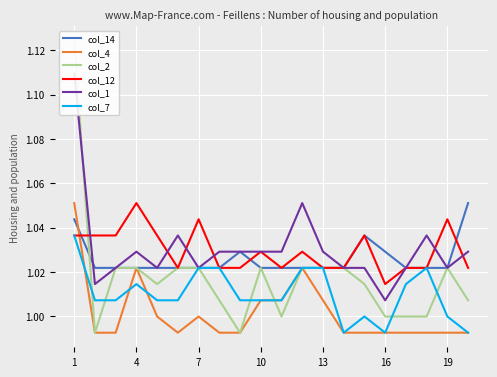

How many intersections are there between col_4 and col_12?

1